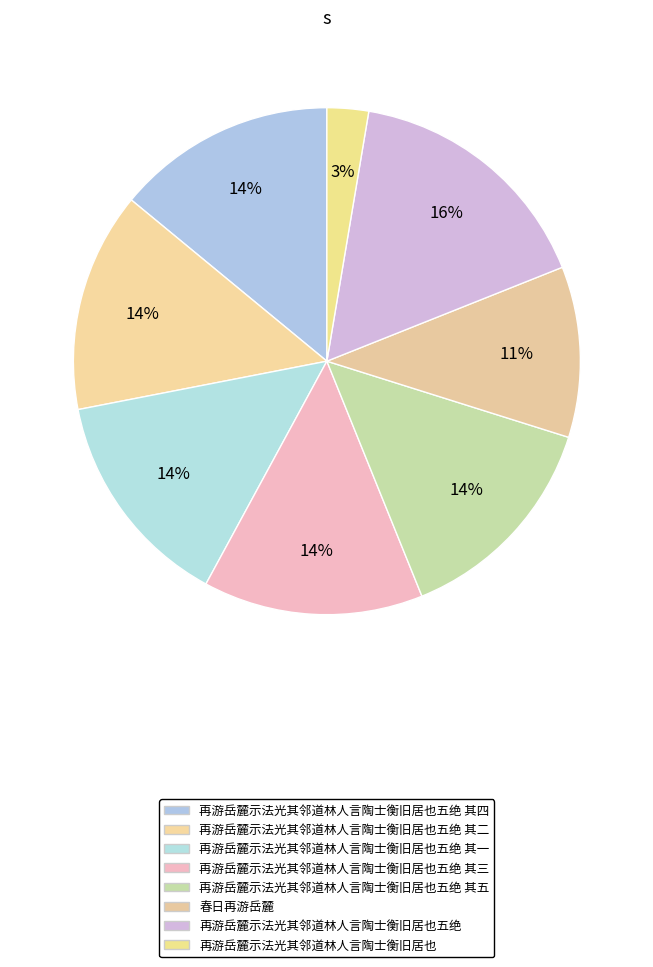

Does 再游岳麓示法光其邻道林人言陶士衡旧居也五绝 其一 account for over 50% of the chart?

No